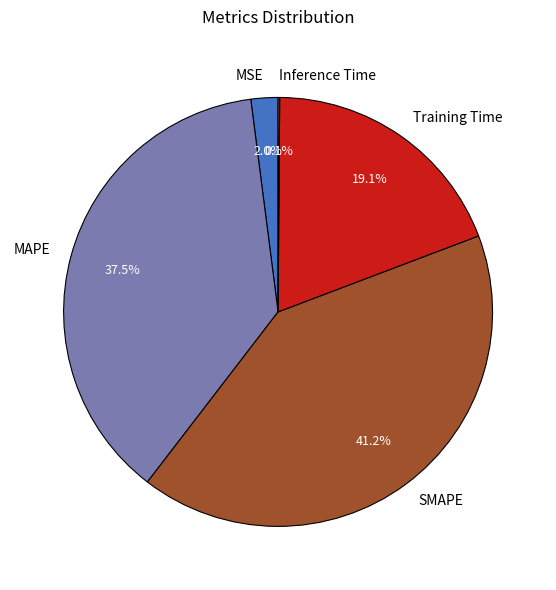

Which category has the biggest portion of the pie?

SMAPE